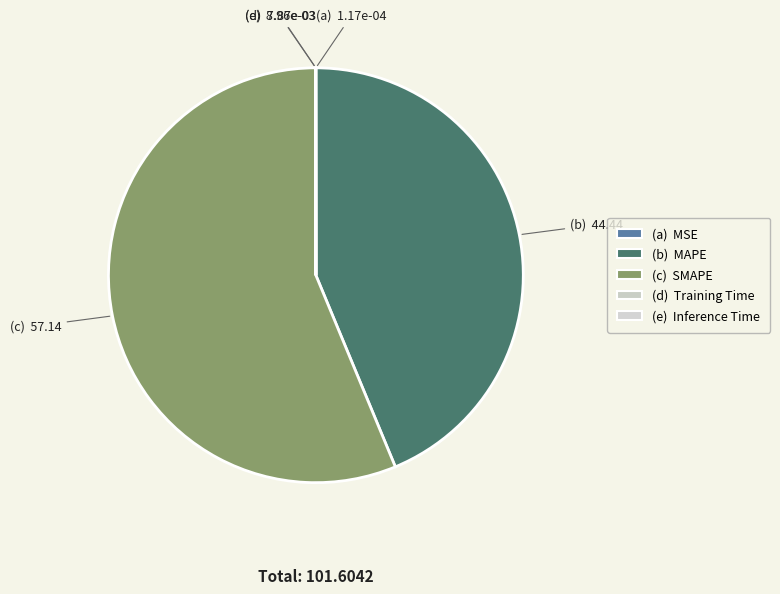

What is the smallest slice in the pie chart?

MSE